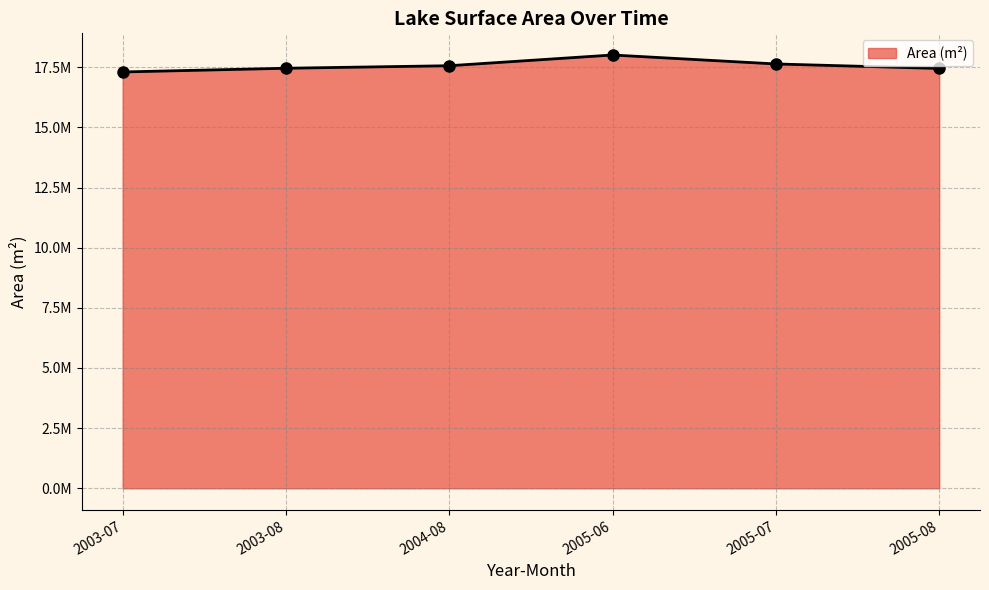

At which category does the chart reach its peak across all series?

2005-06